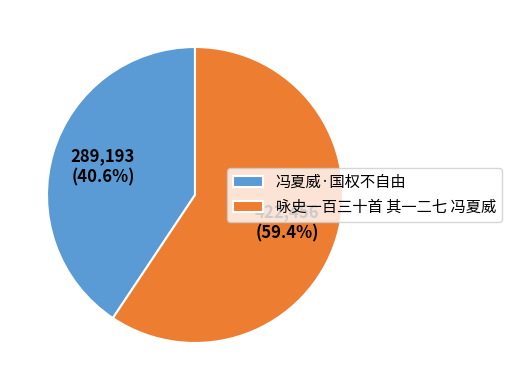

Which slice is the smallest?

冯夏威·国权不自由